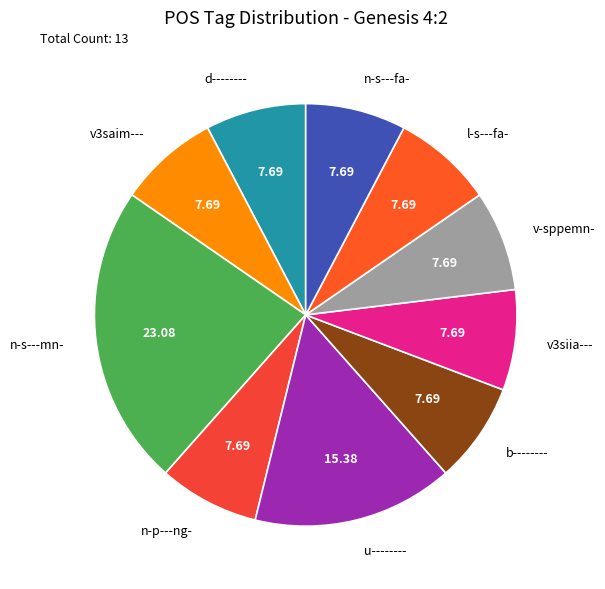

The b-------- slice represents 1% of the pie. True or false?

False